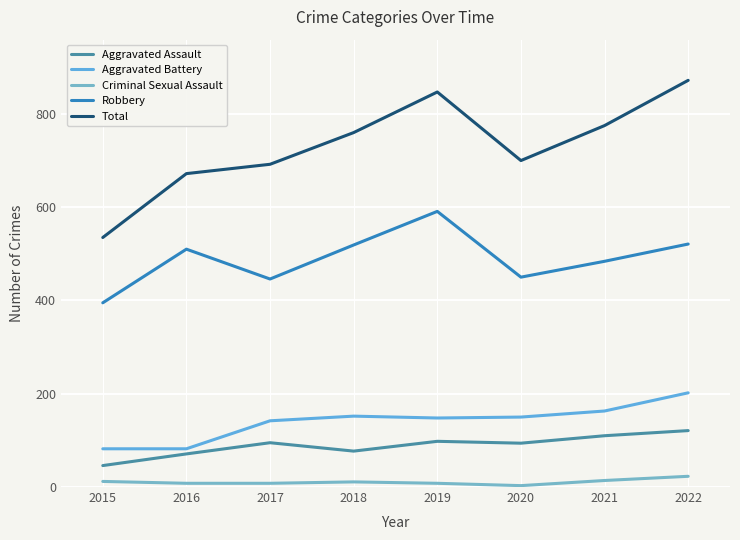

Which series has the widest spread of values?

Total